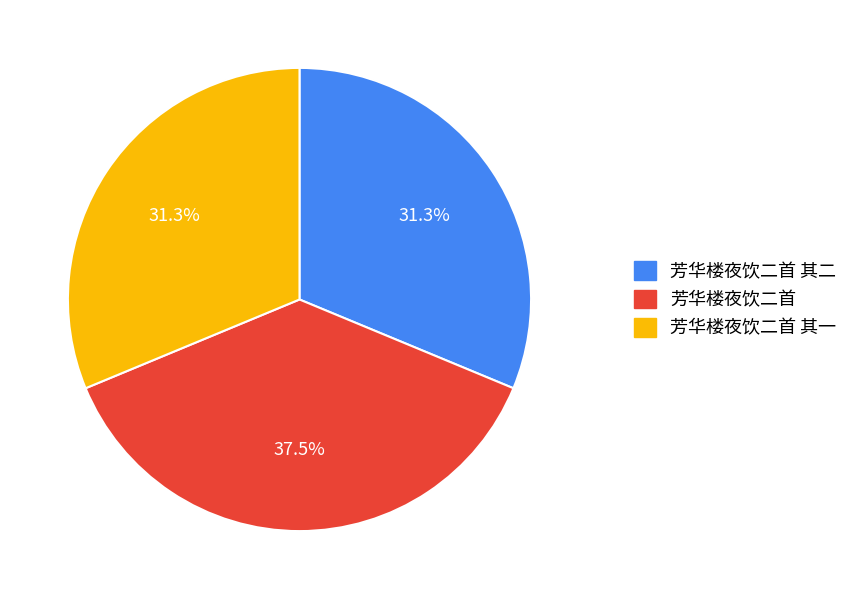

Which category has the biggest portion of the pie?

芳华楼夜饮二首